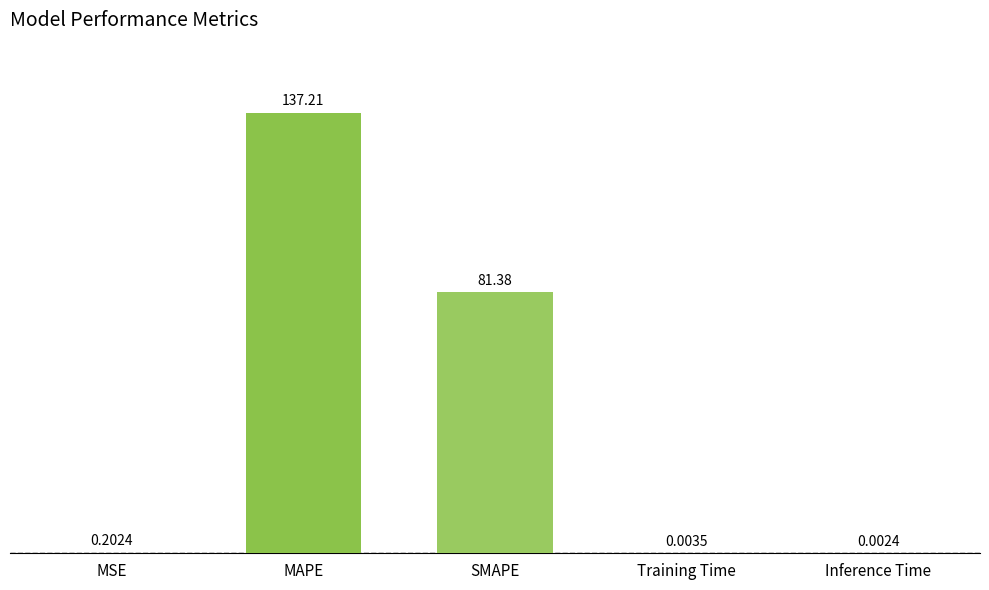

At which label is the value closest to 68?

SMAPE